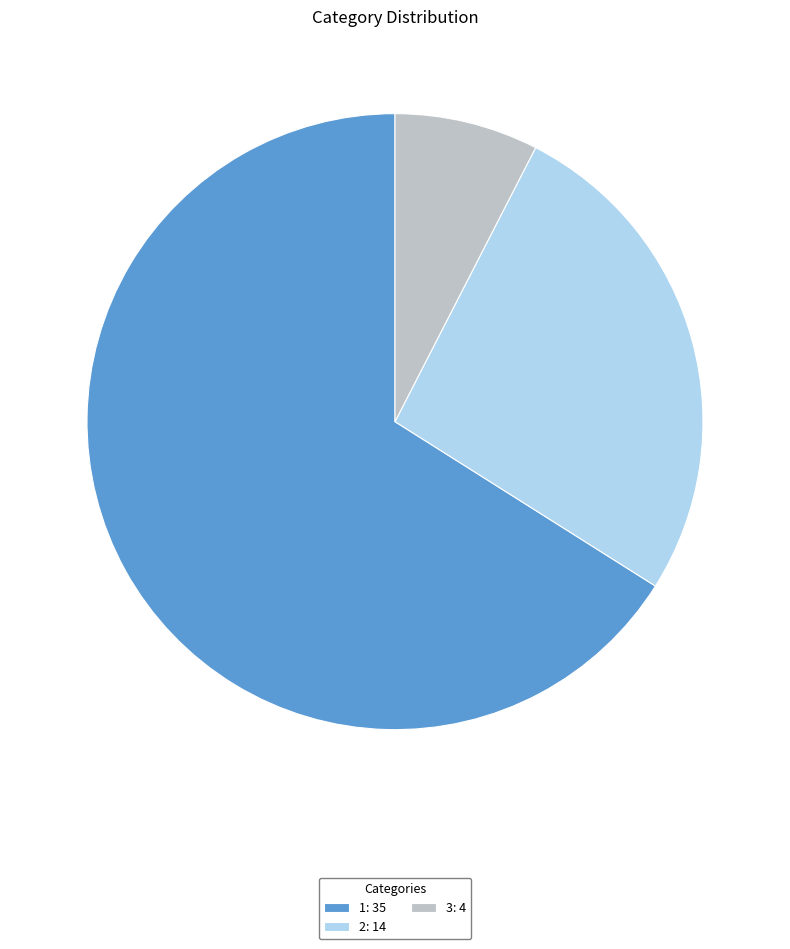

The 3: 4 slice represents 8% of the pie. True or false?

True